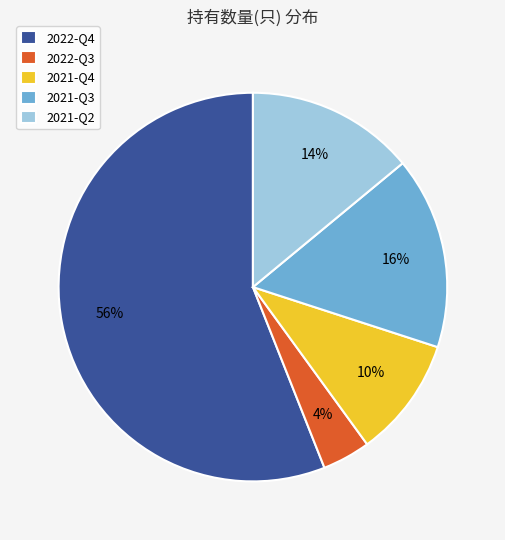

Rank the categories by value from lowest to highest.

2022-Q3, 2021-Q4, 2021-Q2, 2021-Q3, 2022-Q4